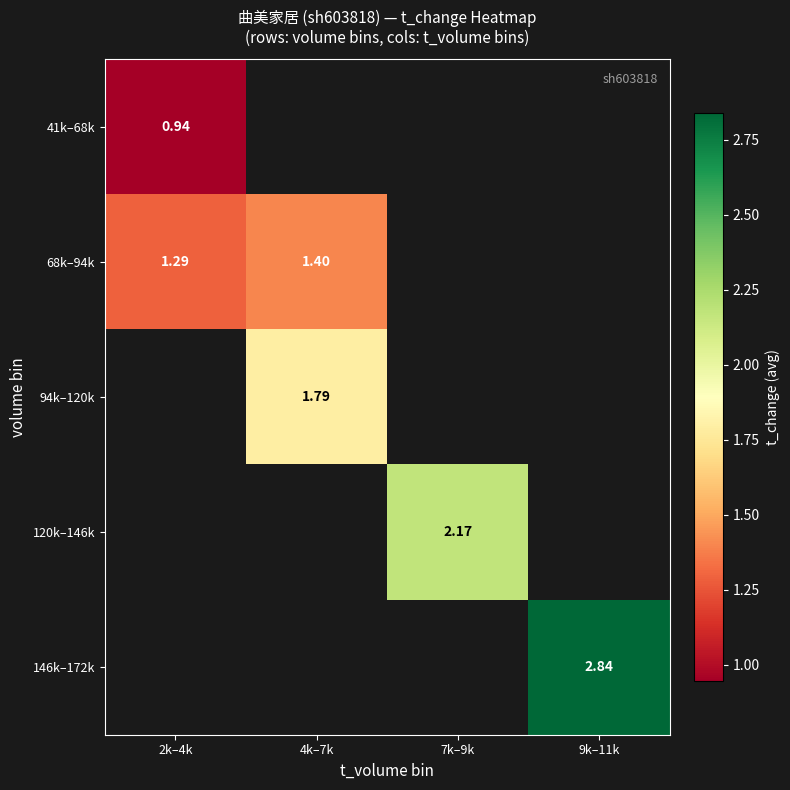

Between 2k–4k and 7k–9k, which is larger?

7k–9k